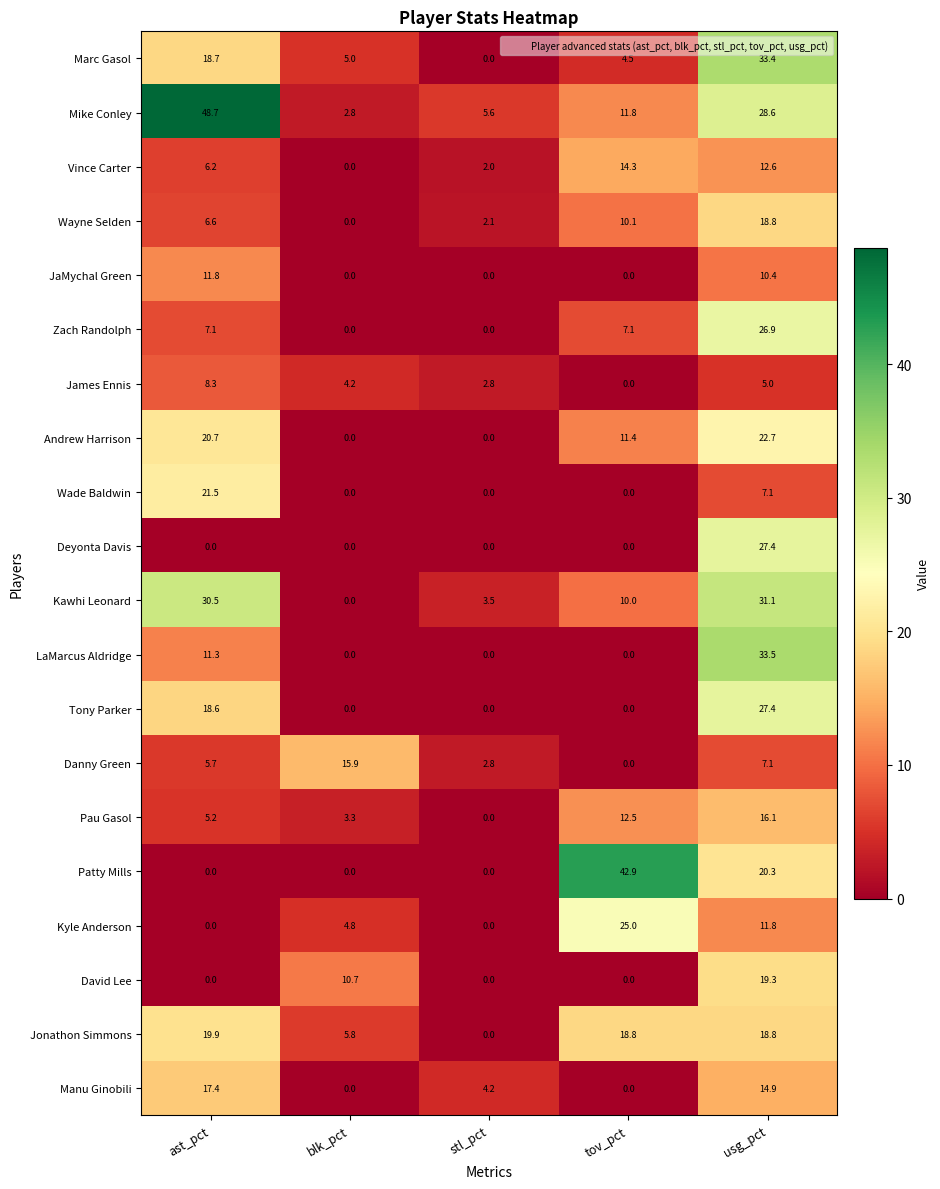

Which series has the largest range (max minus min)?

Mike Conley